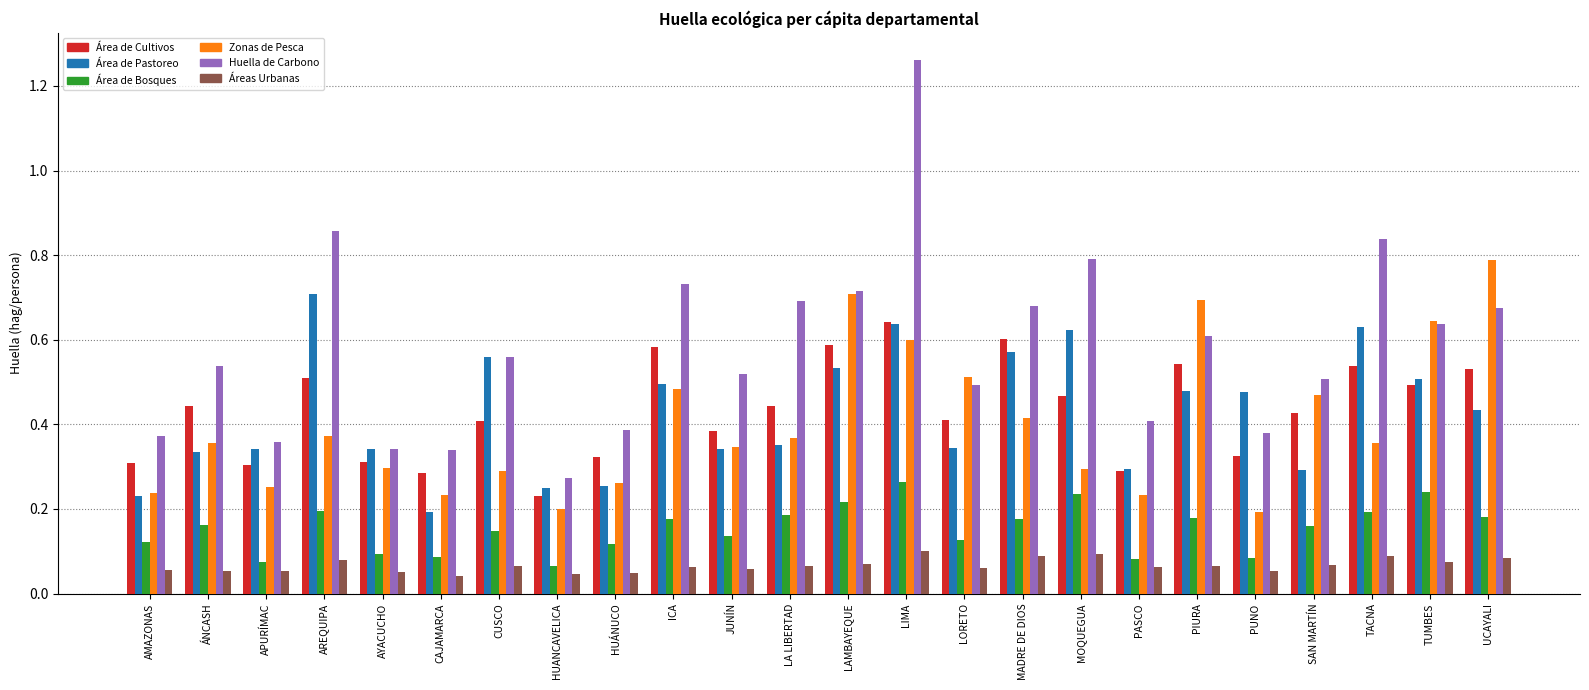

List the series in order of their peak value, highest first.

Huella de Carbono, Zonas de Pesca, Área de Pastoreo, Área de Cultivos, Área de Bosques, Áreas Urbanas